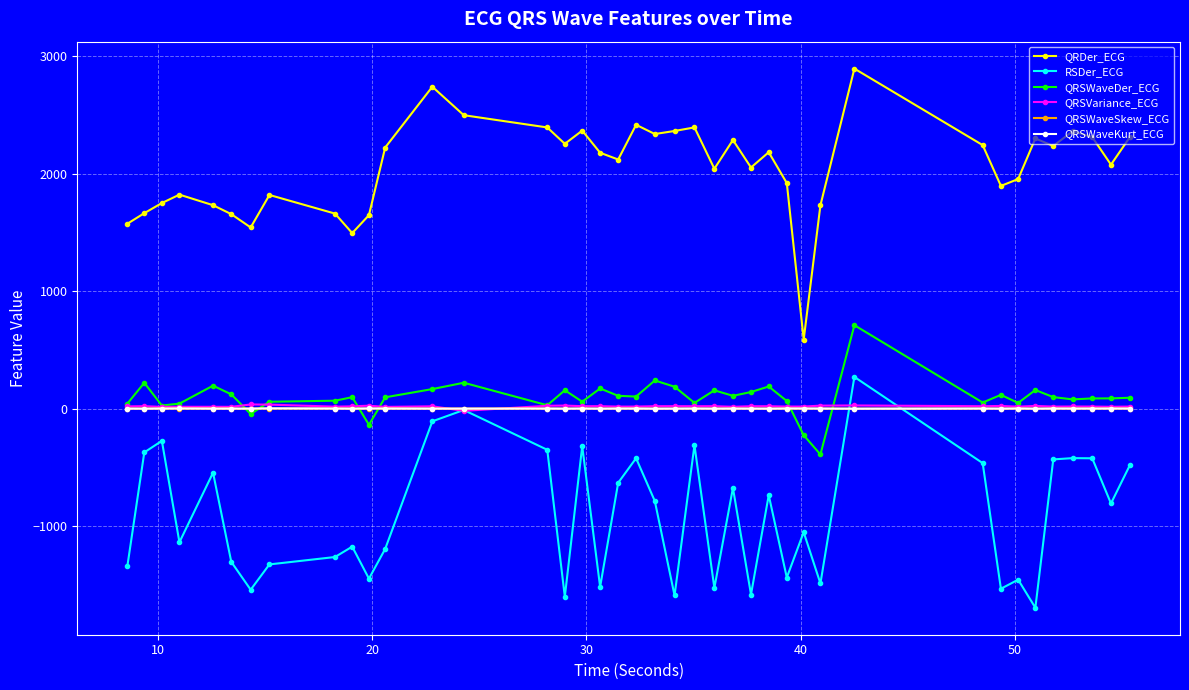

Does the chart have visible grid lines?

Yes